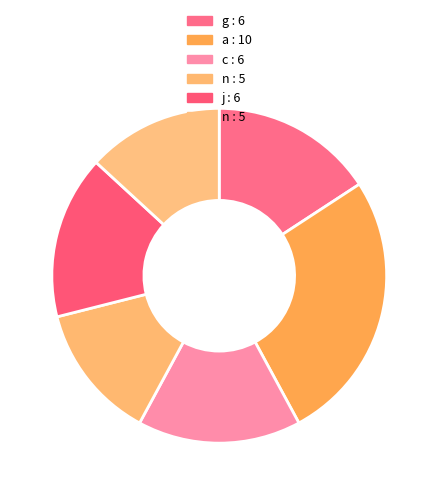

How many slices are in this pie chart?

6